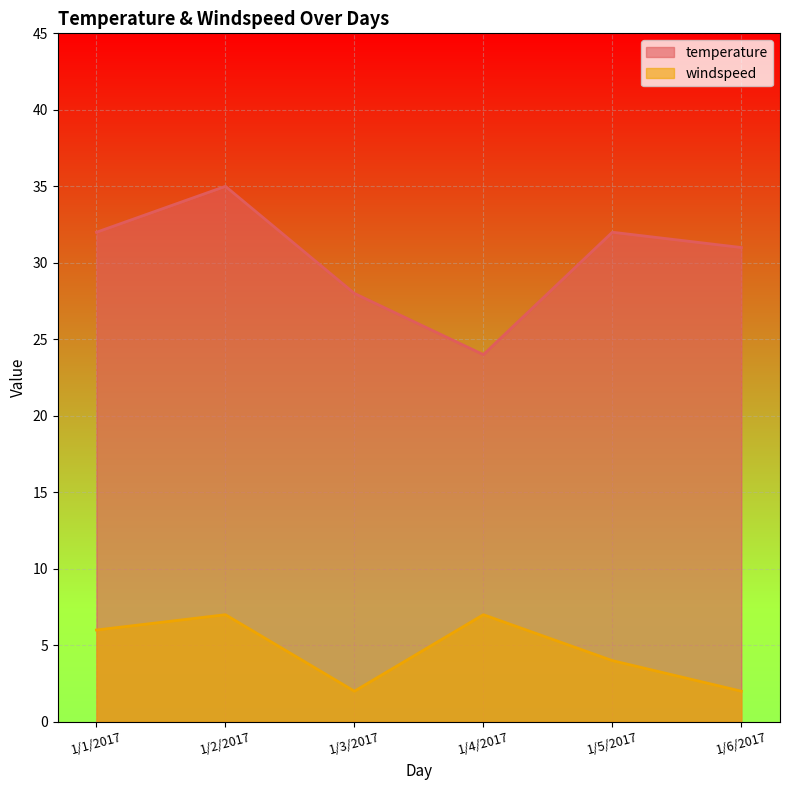

How many categories are shown in the chart?

6